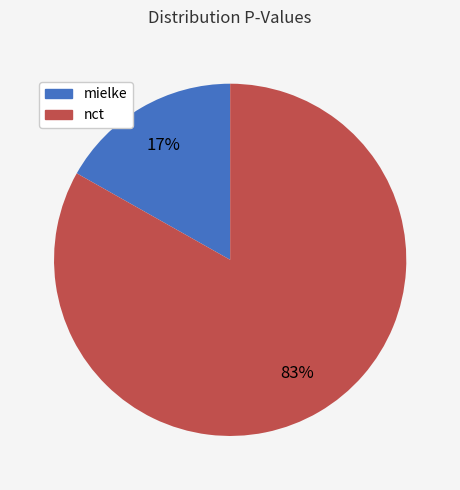

Is there a majority slice in this chart?

Yes